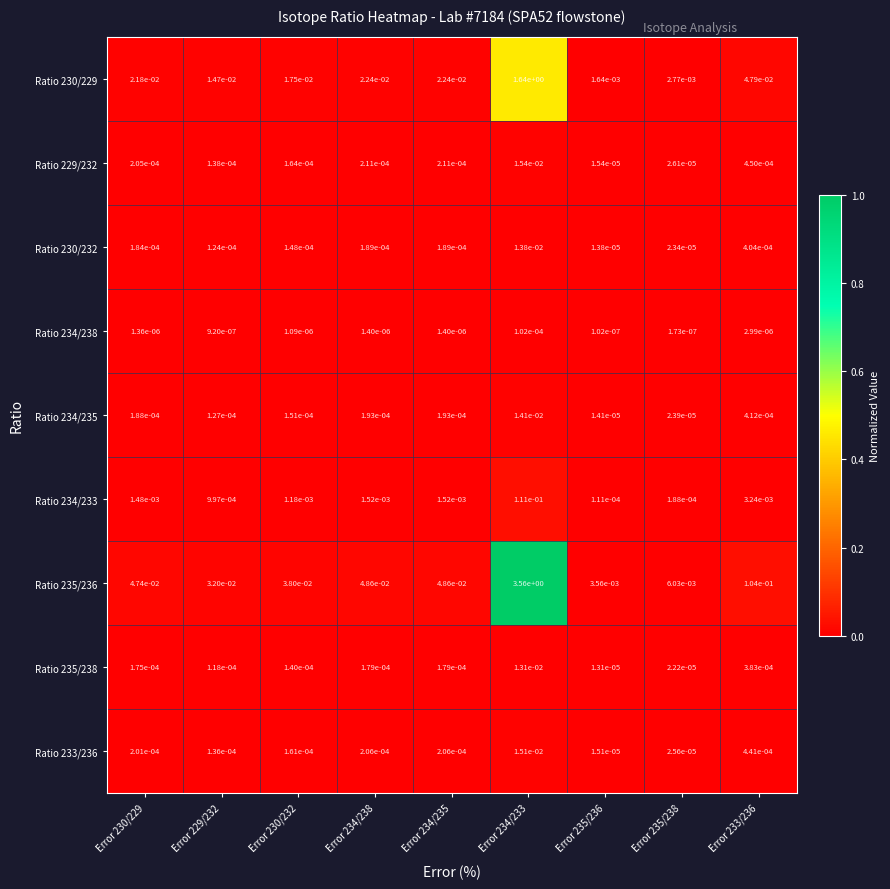

Which label corresponds to the smallest value in the chart?

Error 235/236